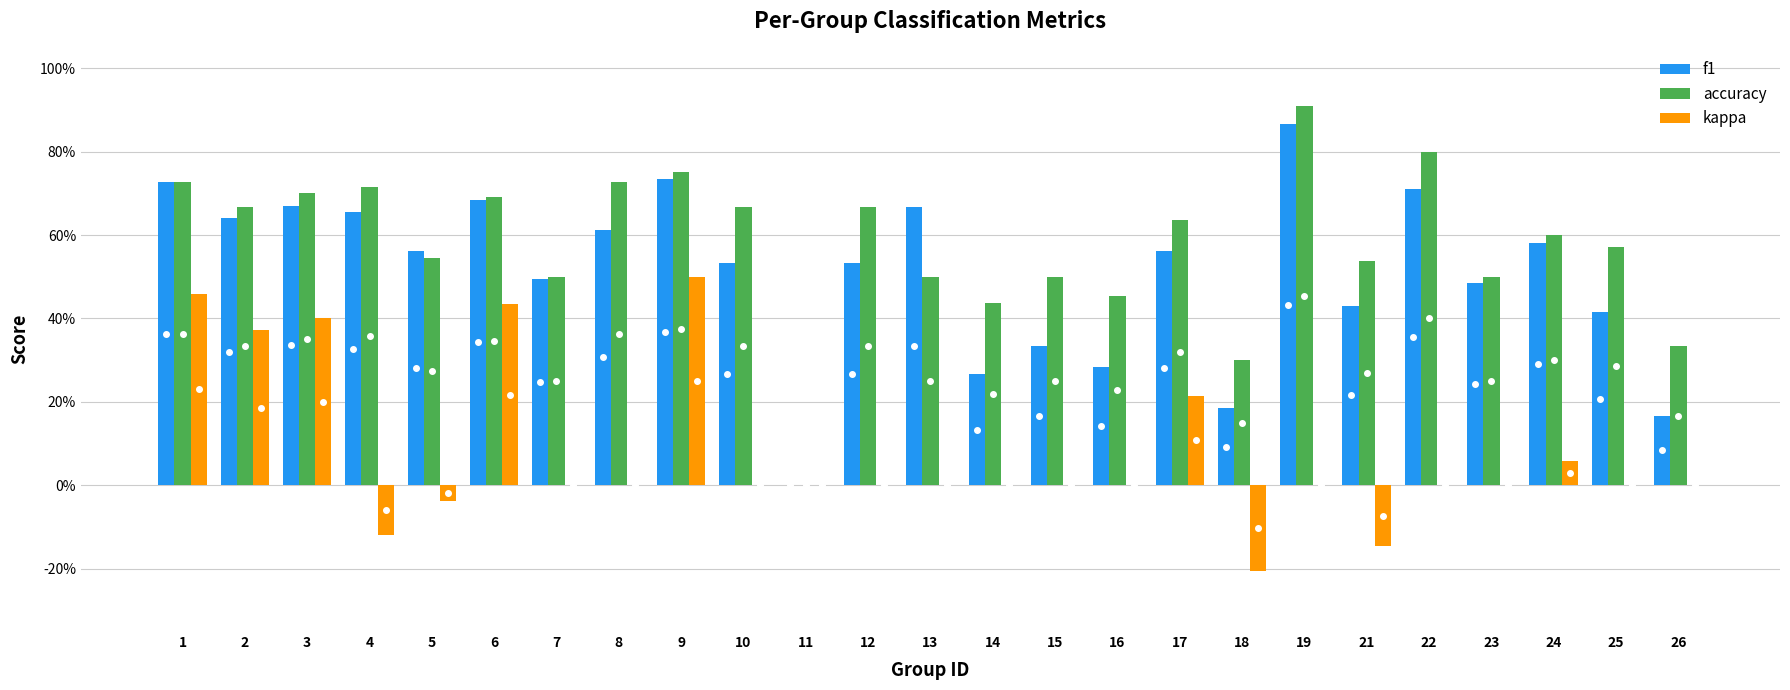

What is the value of the f1 bar at the 10th from the left?

0.5